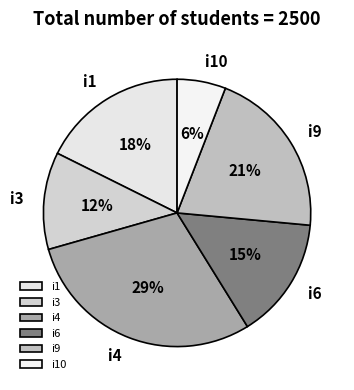

Is the sum of i3 and i4 greater than half?

No